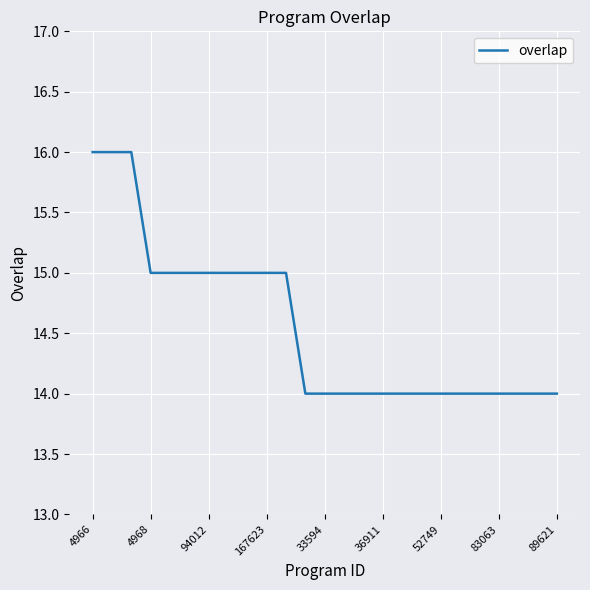

What is the maximum value shown in the chart?

16